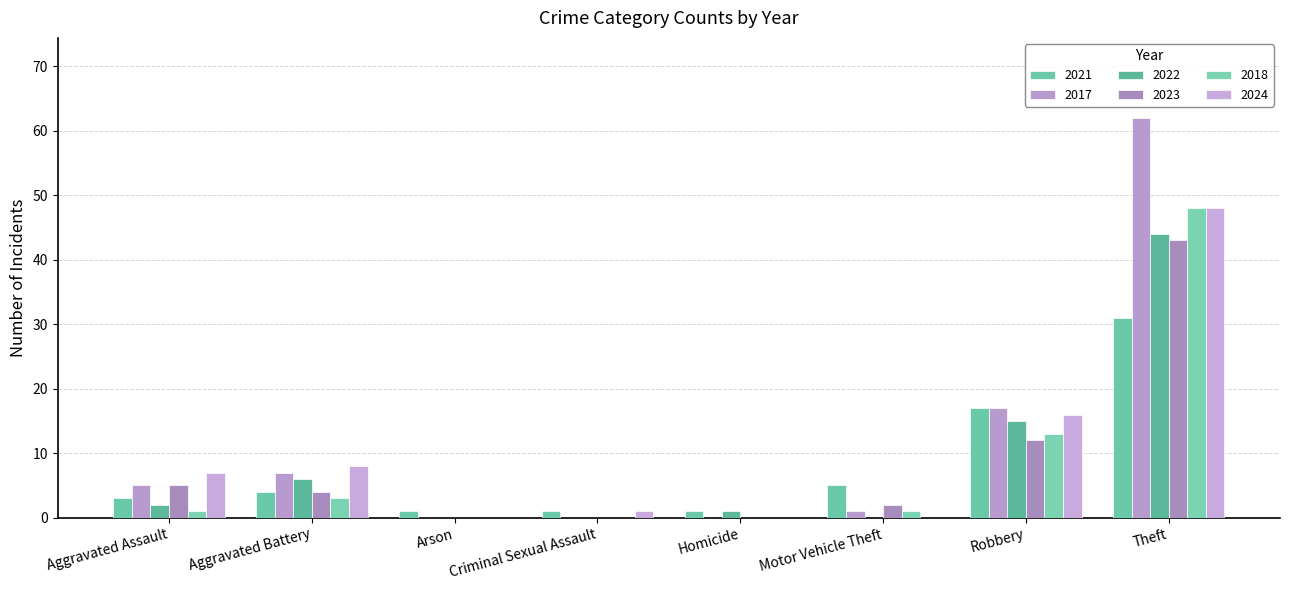

Is the value of 2022 at Aggravated Battery greater than the value of 2017 at Arson?

Yes